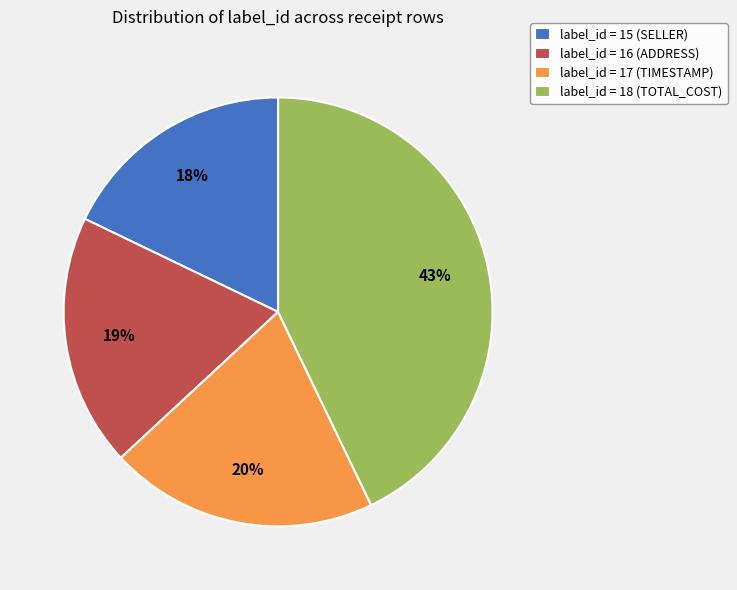

How many slices are in this pie chart?

4